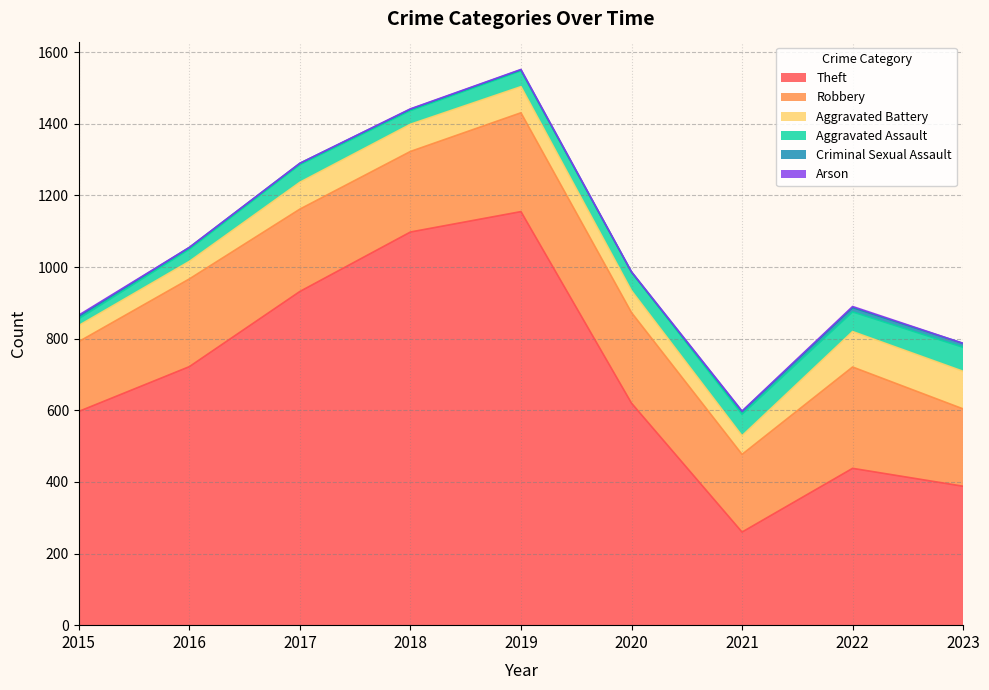

Which series has the largest total across all categories?

Theft